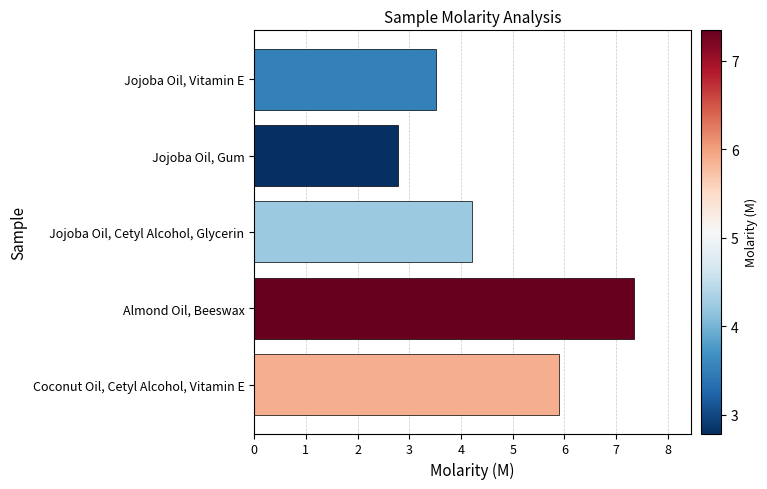

Does the chart contain any negative values?

No